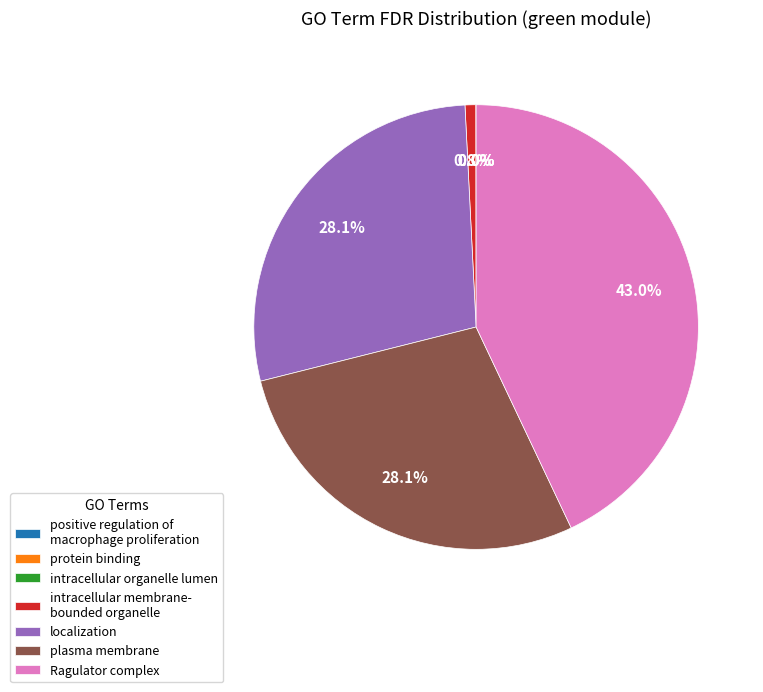

Does any single category account for the majority?

No